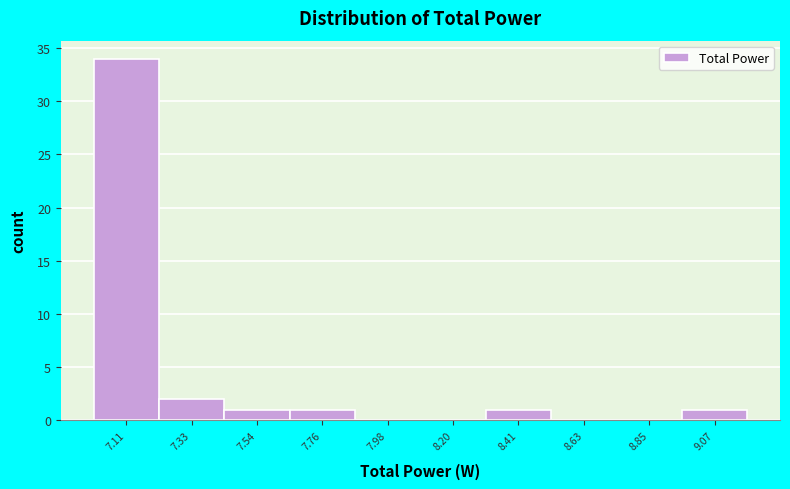

Reading left to right, what are all the values shown in this chart?

7.11=34	7.33=2	7.54=1	7.76=1	7.98=0	8.20=0	8.41=1	8.63=0	8.85=0	9.07=1